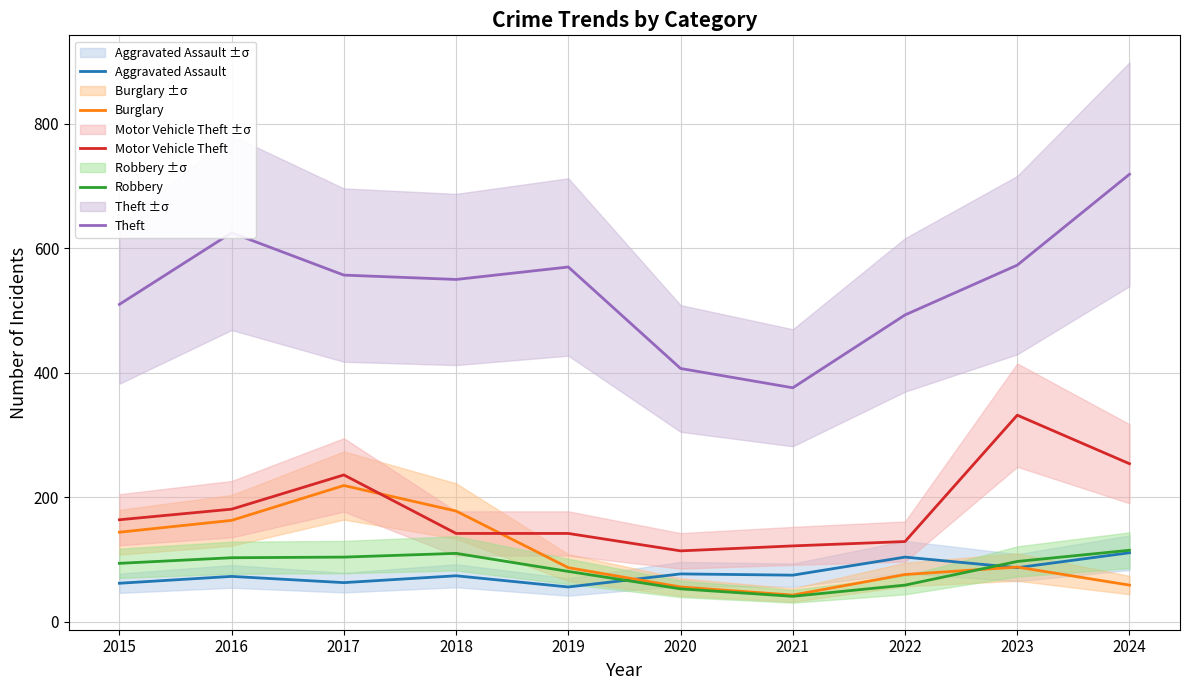

Which series has the largest range (max minus min)?

Theft